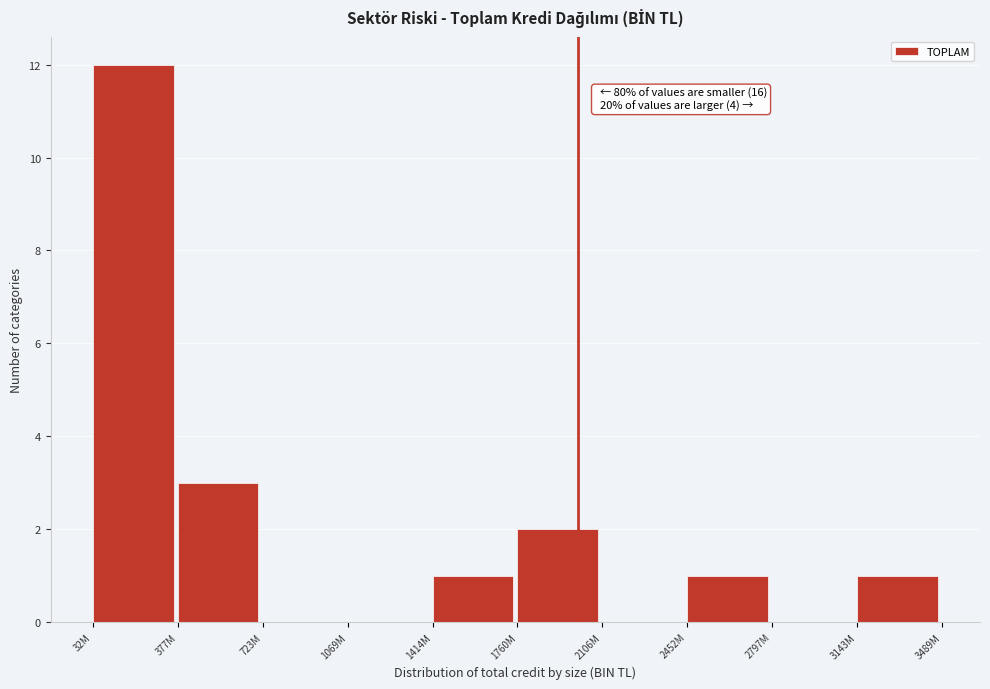

Reading right to left, list all the values displayed in this chart.

3143M=1	2797M=0	2452M=1	2106M=0	1760M=2	1414M=1	1069M=0	723M=0	377M=3	32M=12